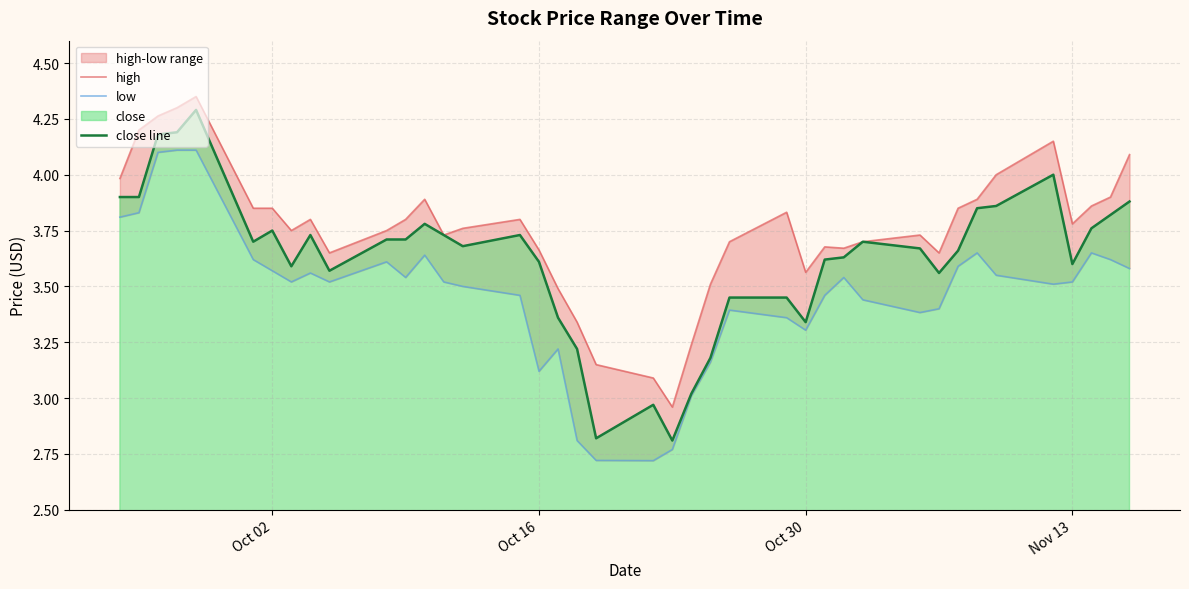

What is the highest value of the close line series?

4.3